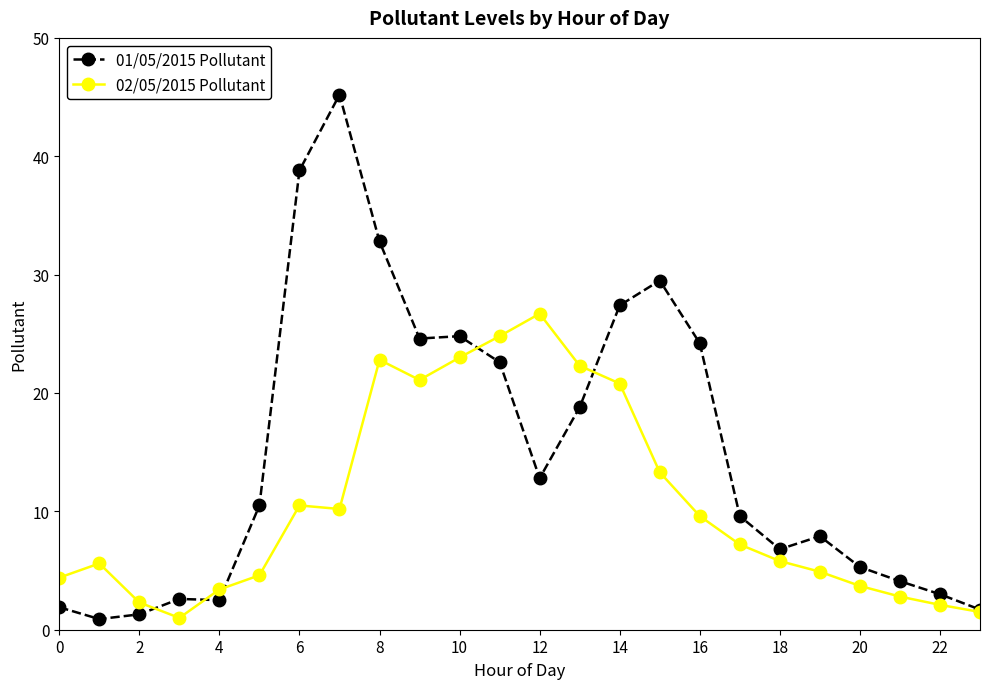

List the series in order of their peak value, lowest first.

02/05/2015 Pollutant, 01/05/2015 Pollutant